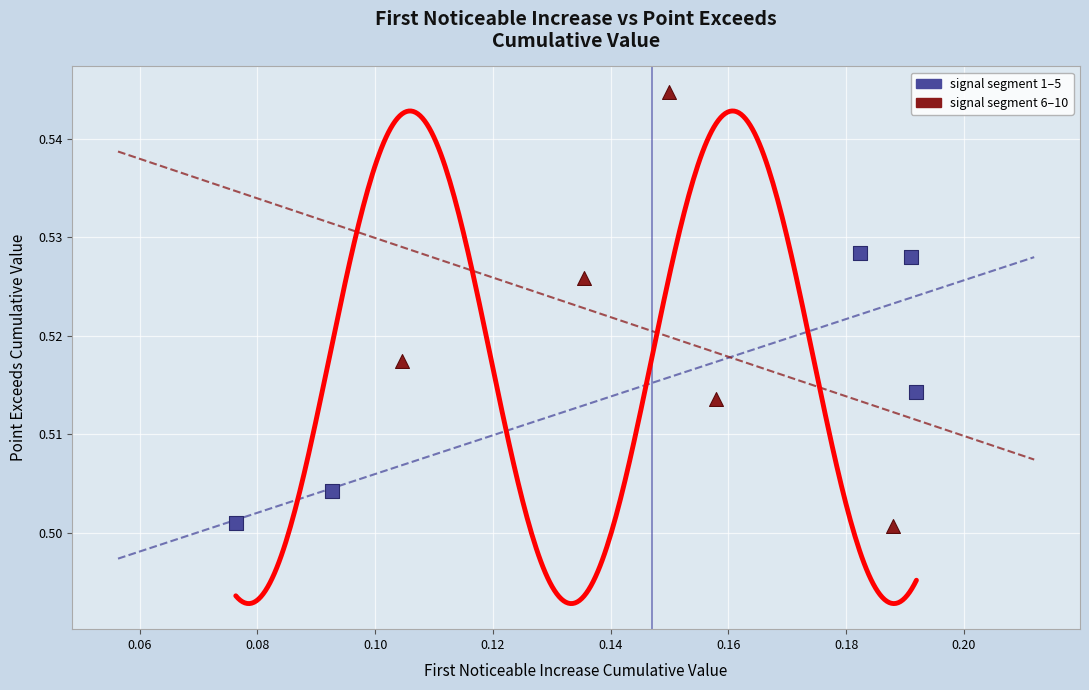

Which series has the largest Y range (max minus min)?

signal segment 6–10